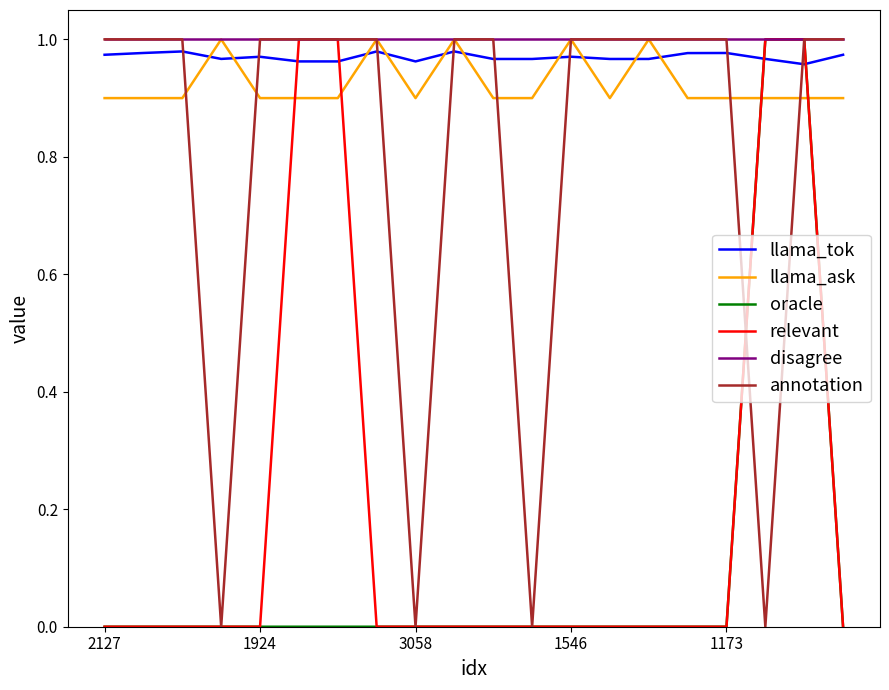

What is the value of the llama_tok point at the 13th from the left?

1.0